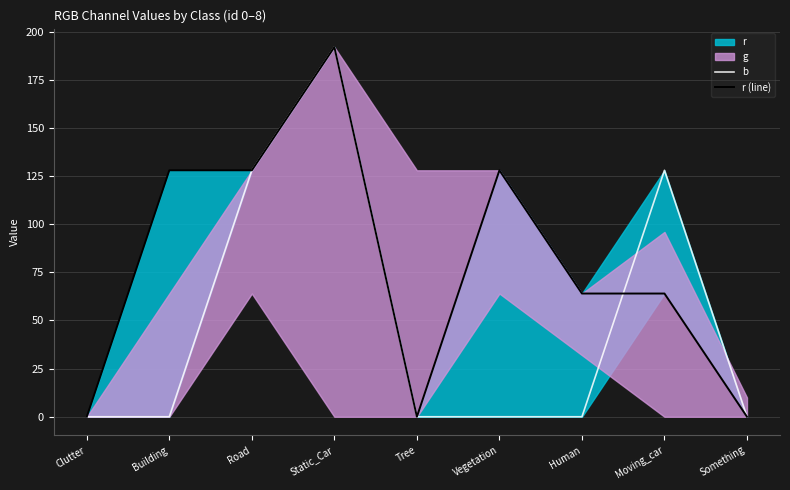

What is the label of the 4th point from the right?

Vegetation